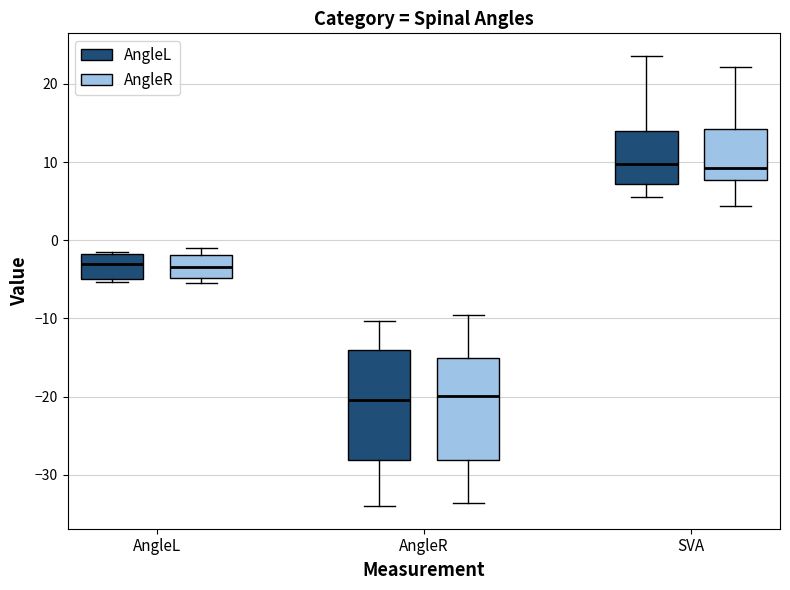

Reading left to right, read every box against the y-axis: the position of its median line, the range the box covers, and the ends of its whiskers. The values are not printed on the chart, so give them approximately, as read against the axis.

AngleL (AngleL): median -3, box -5 to -2, whiskers -5 (just below the box's lower edge) to -2 (just above the box's upper edge)
AngleL (AngleR): median -3, box -5 to -2, whiskers -5 (just below the box's lower edge) to -1
AngleR (AngleL): median -20, box -28 to -14, whiskers -34 to -10
AngleR (AngleR): median -20, box -28 to -15, whiskers -34 to -10
SVA (AngleL): median 10, box 7 to 14, whiskers 6 to 24
SVA (AngleR): median 9, box 8 to 14, whiskers 4 to 22